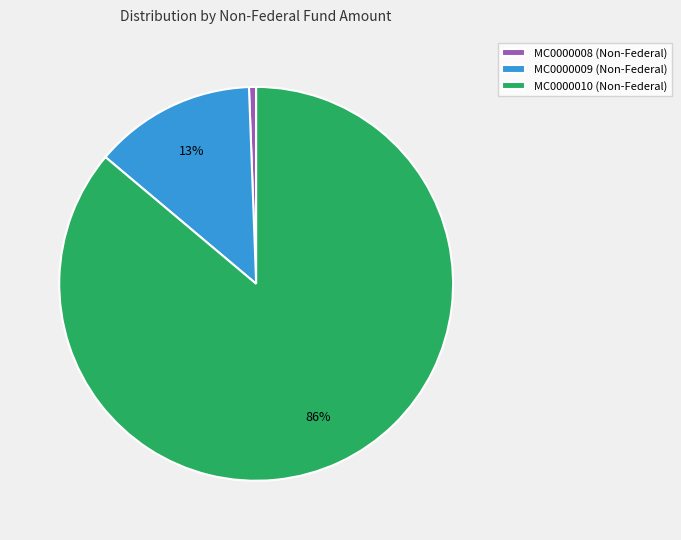

Does any single category account for the majority?

Yes